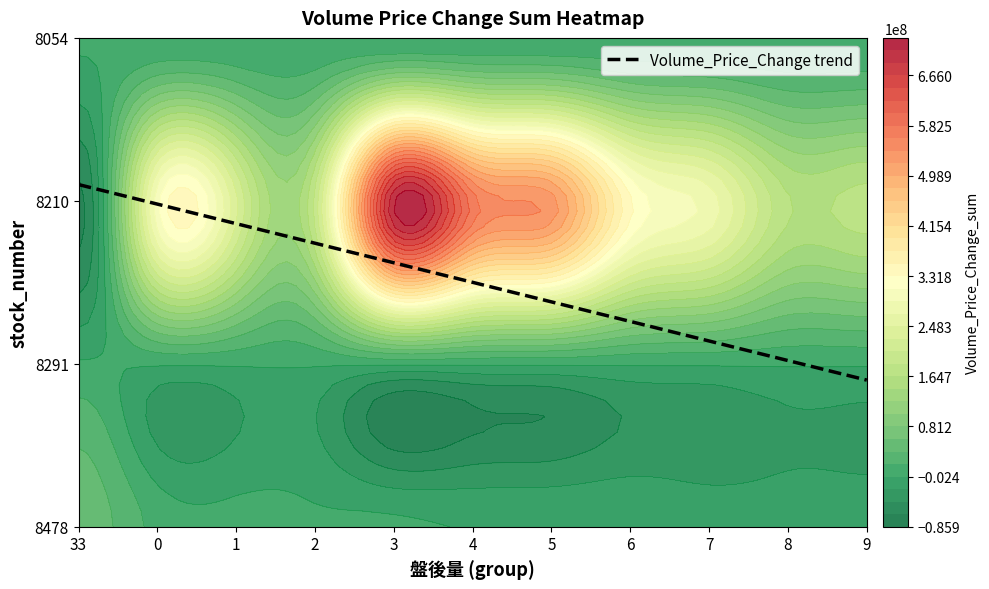

Is the value of 8054 at 4 greater than the value of 8478 at 6?

Yes